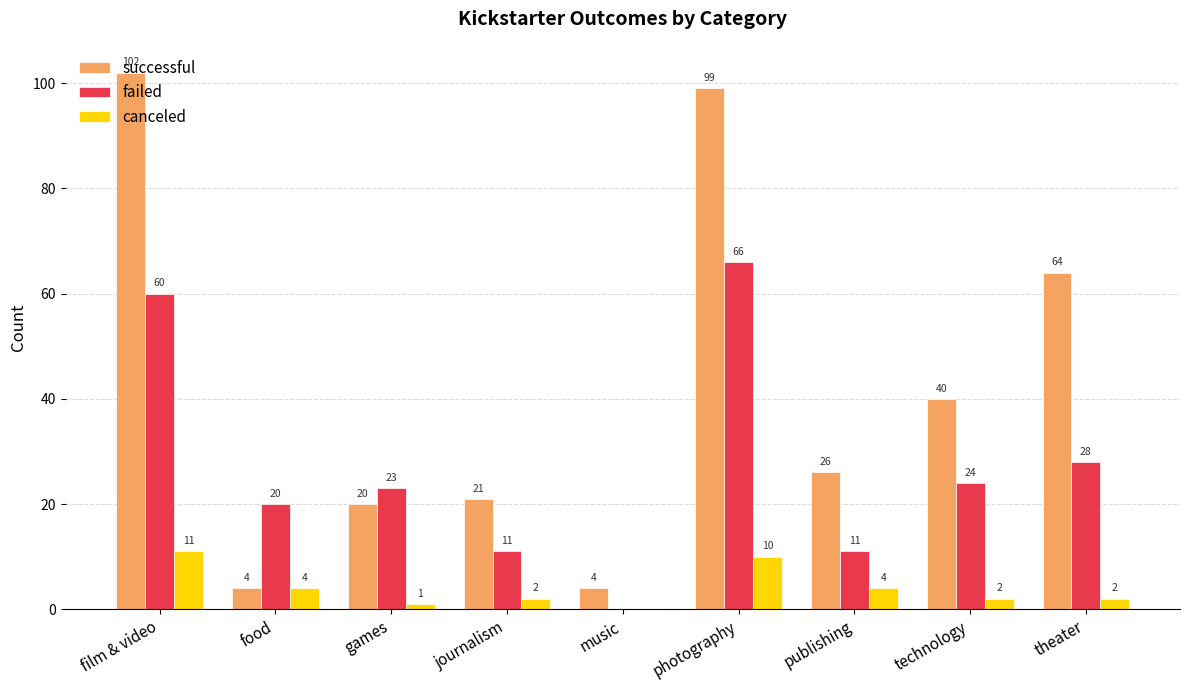

At which label does canceled reach its peak?

film & video